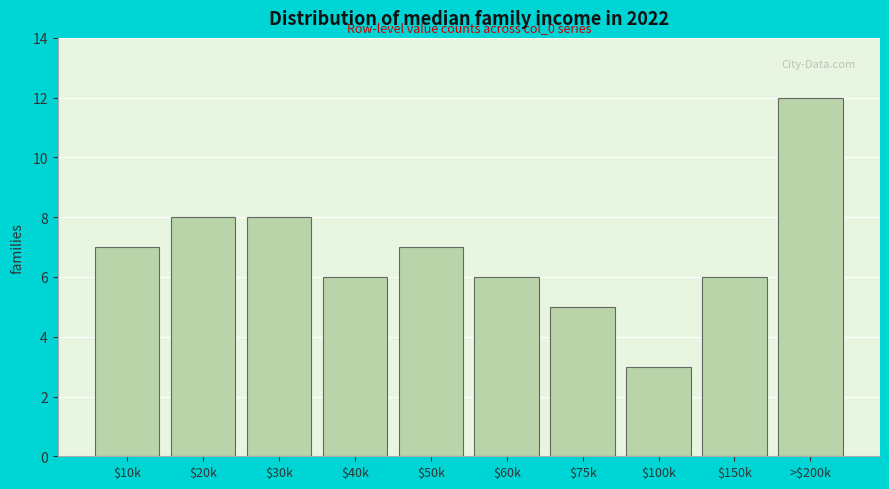

Reading left to right, what are all the values shown in this chart?

7	8	8	6	7	6	5	3	6	12